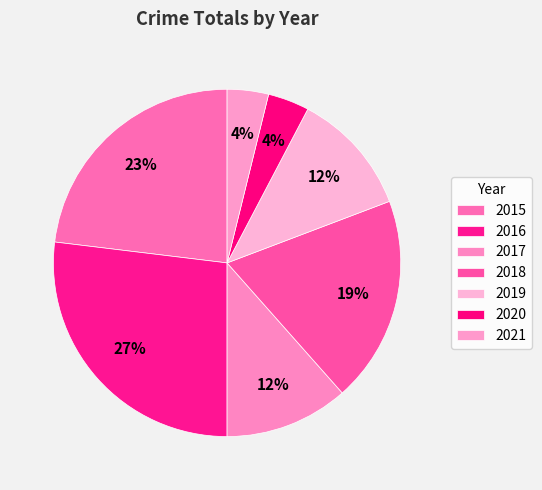

Count the number of slices in the pie.

7